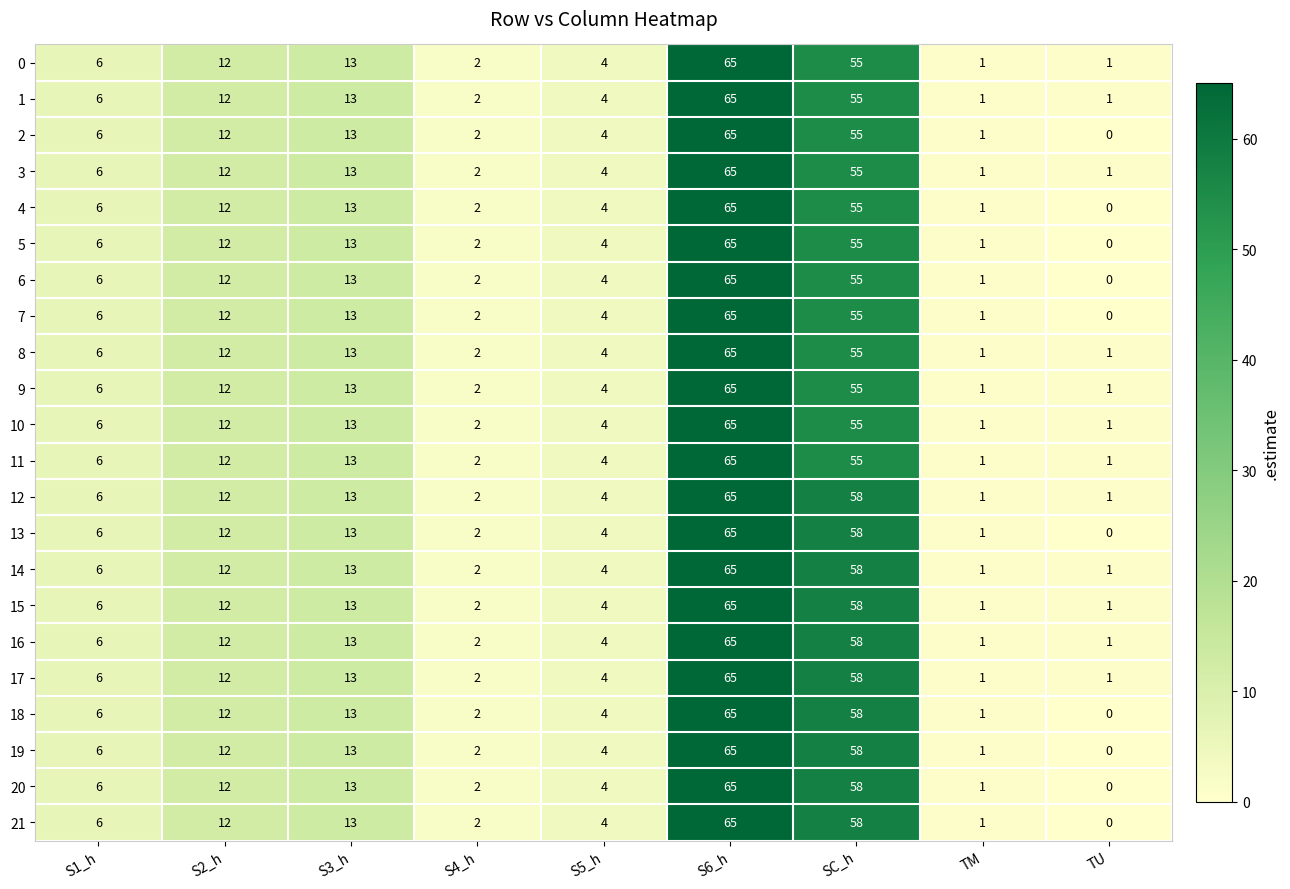

At which category is the sum across all series the highest?

S6_h